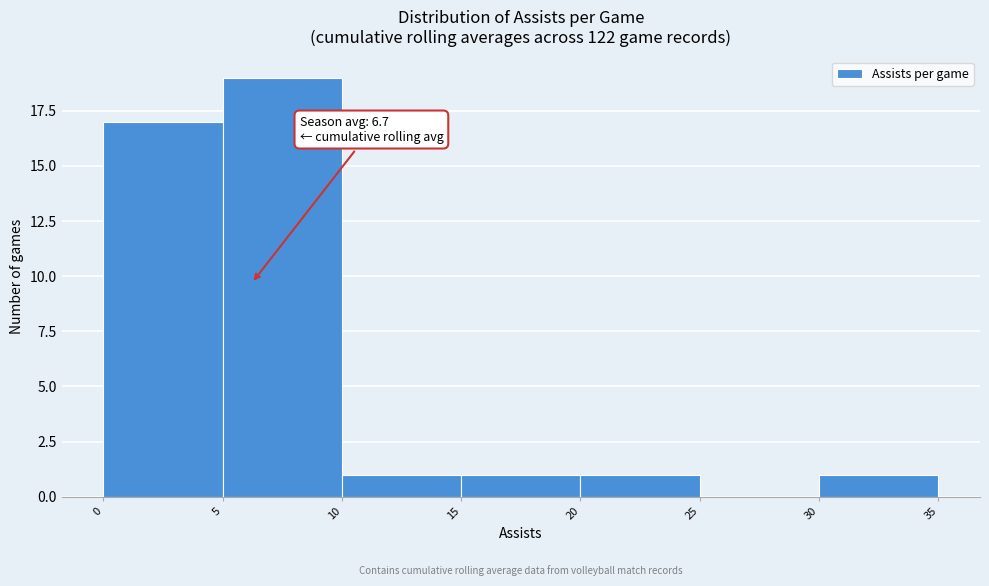

Which range on the x-axis has the tallest bar?

5 to 10